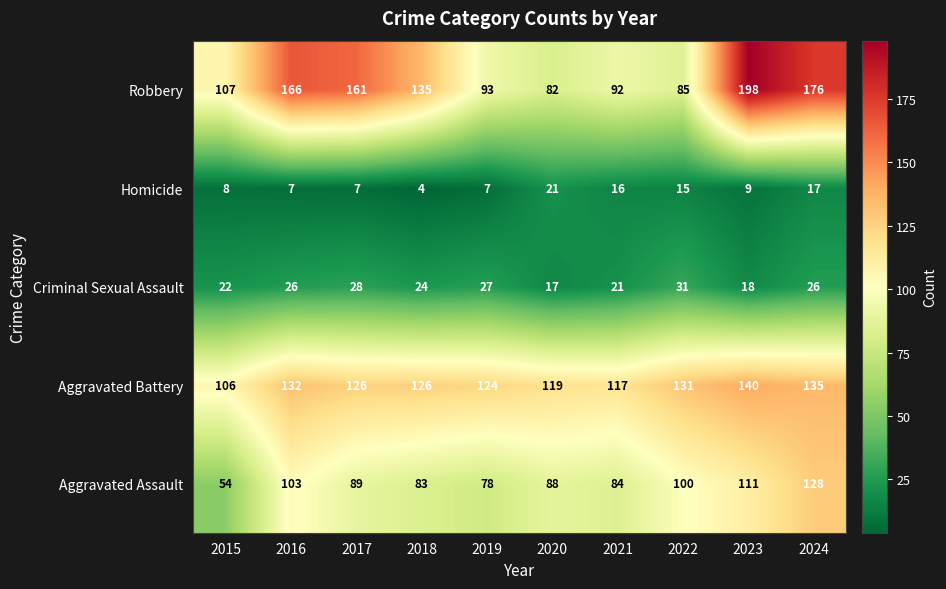

Which series has the largest range (max minus min)?

Robbery